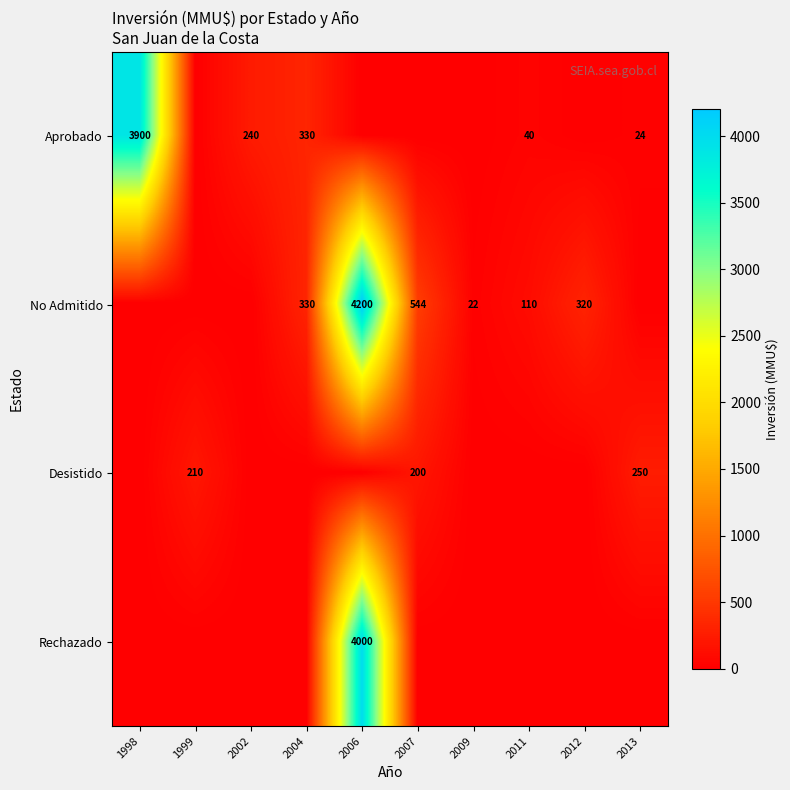

True or false: Aprobado has a value of 3900 at 1998.

True